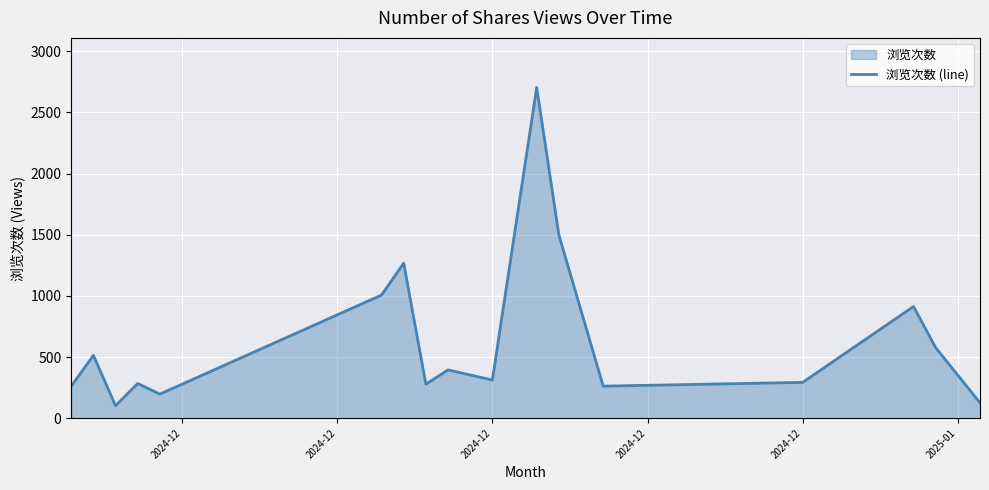

The chart shows a value of 59 at 2024-12. True or false?

False